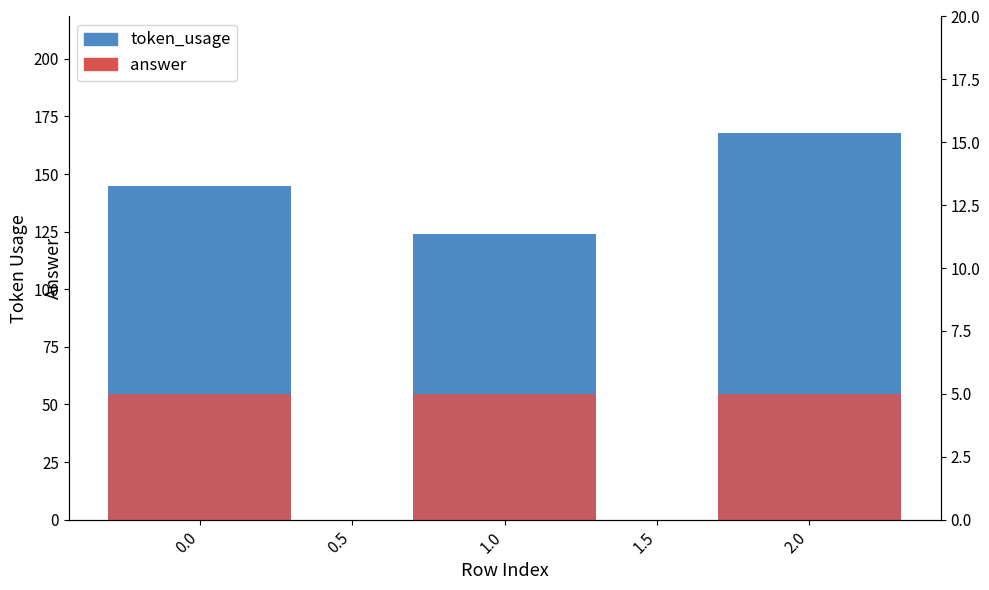

Which series has the largest total across all categories?

token_usage